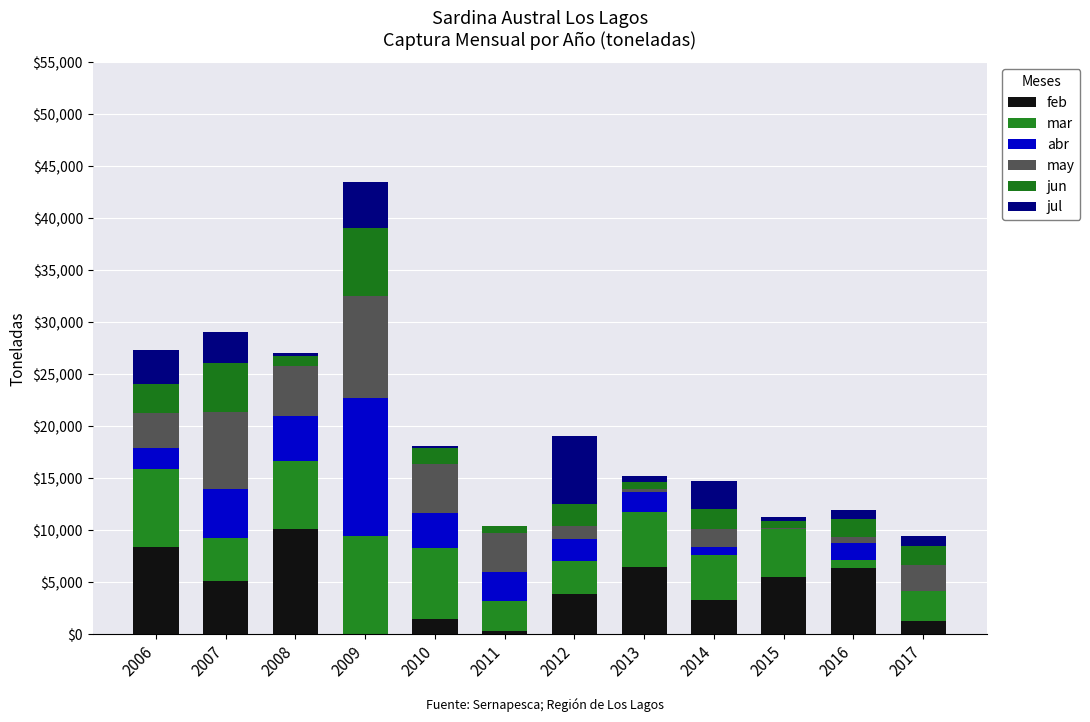

Count the number of data series in this chart.

6